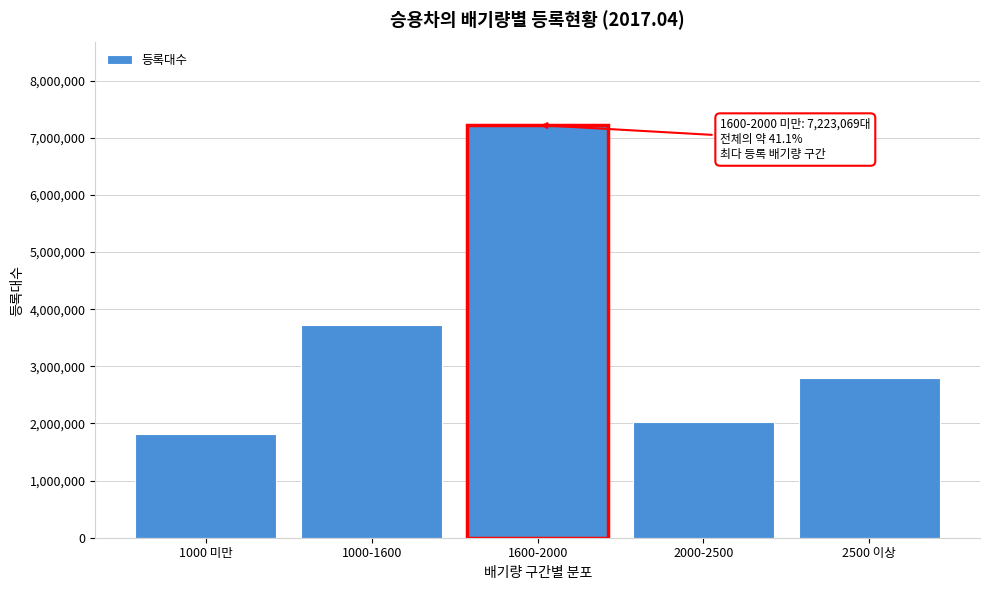

Reading left to right, list all the values displayed in this chart.

1824073	3716798	7223069	2026226	2788923